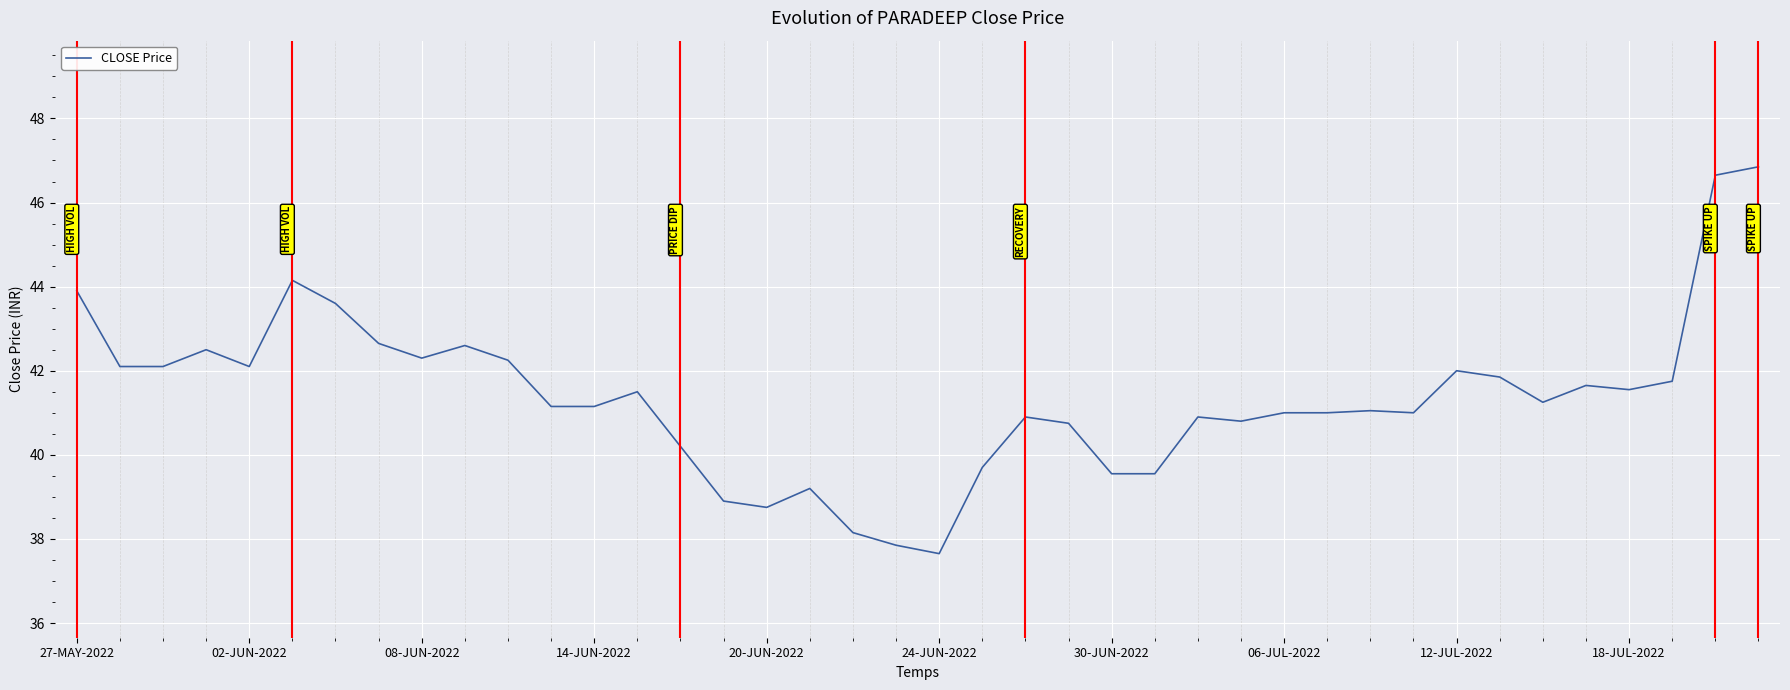

What is the greatest value displayed?

46.9